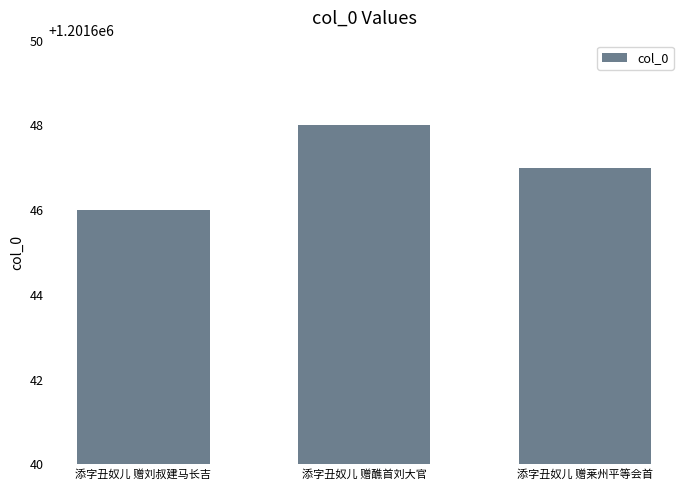

What position from the left is 添字丑奴儿 赠莱州平等会首?

3